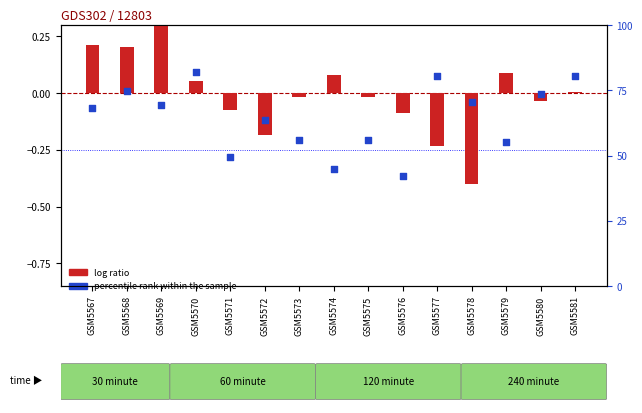

Which series has the largest Y range (max minus min)?

percentile rank within the sample